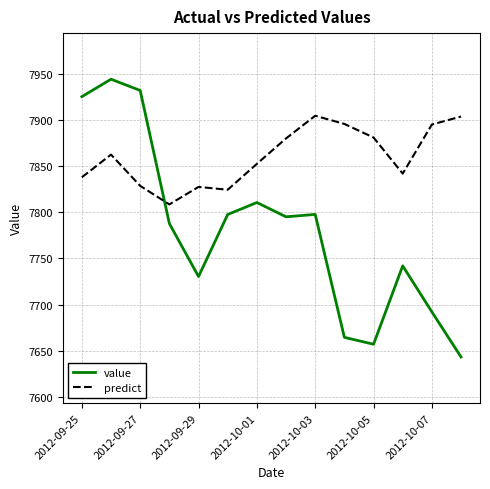

How many intersections are there between value and predict?

1